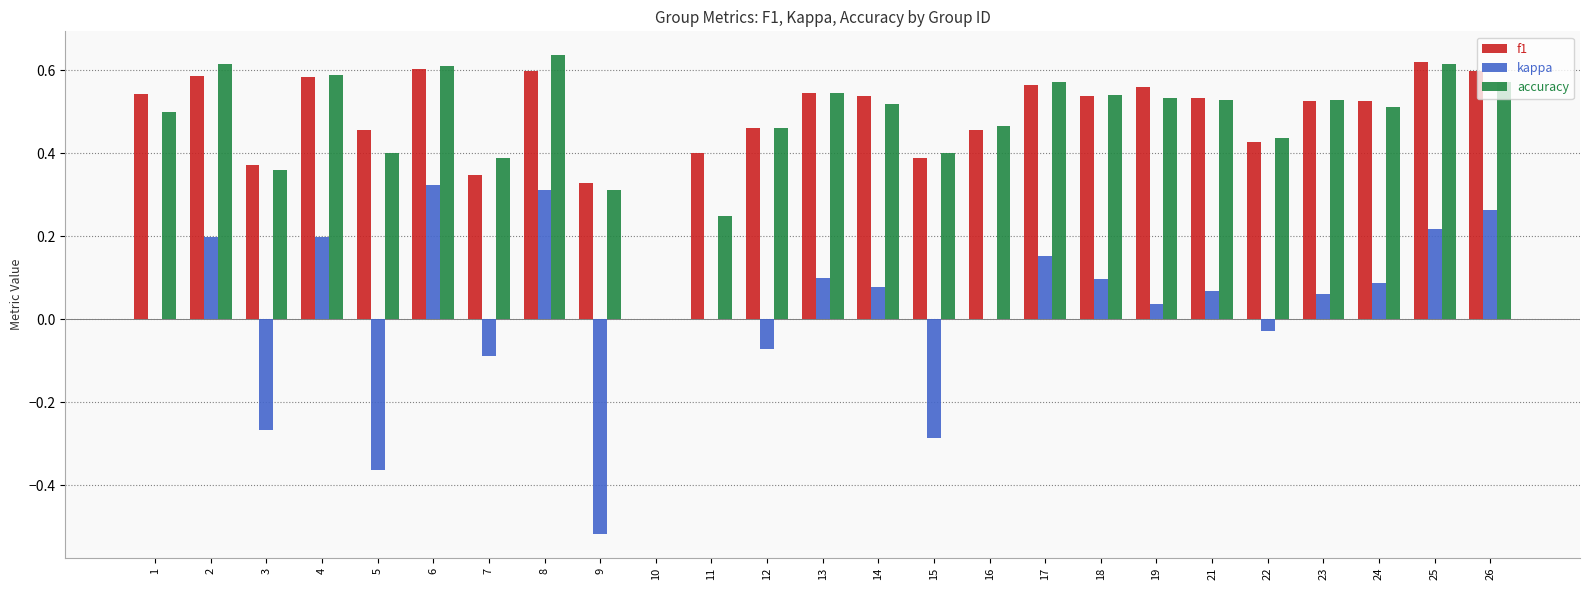

How many groups of bars are there?

25